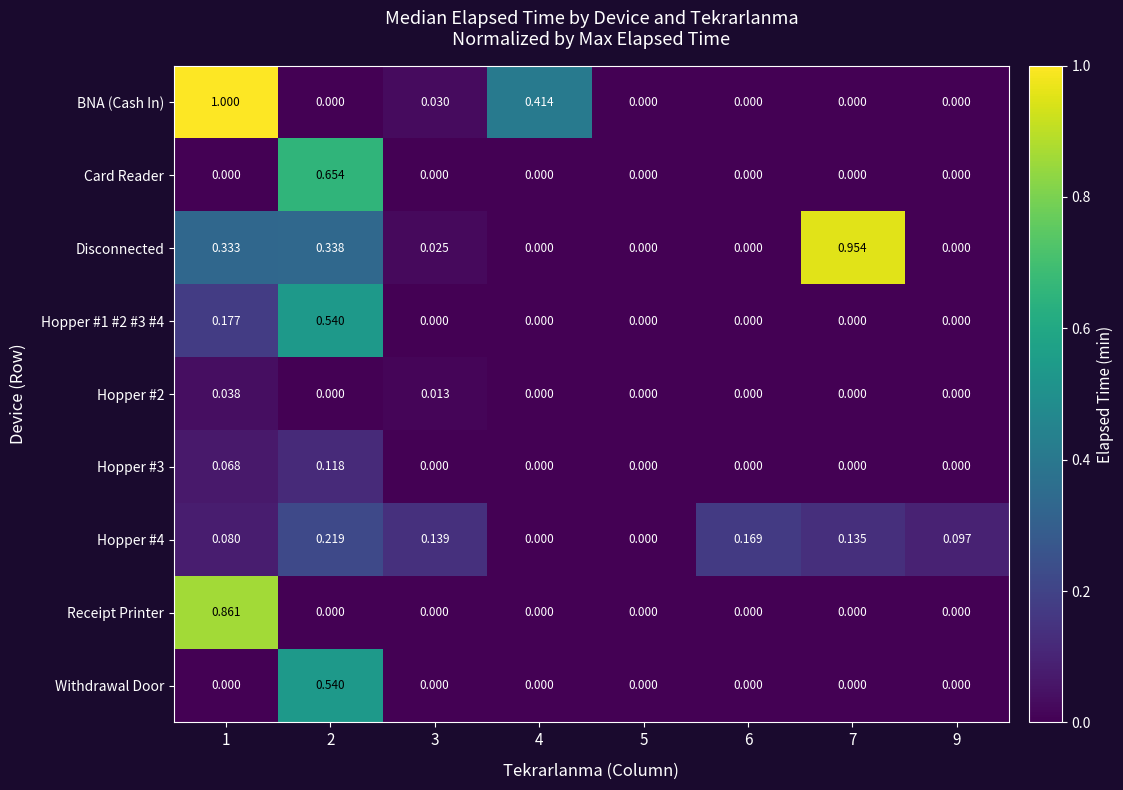

Which series has the widest spread of values?

BNA (Cash In)